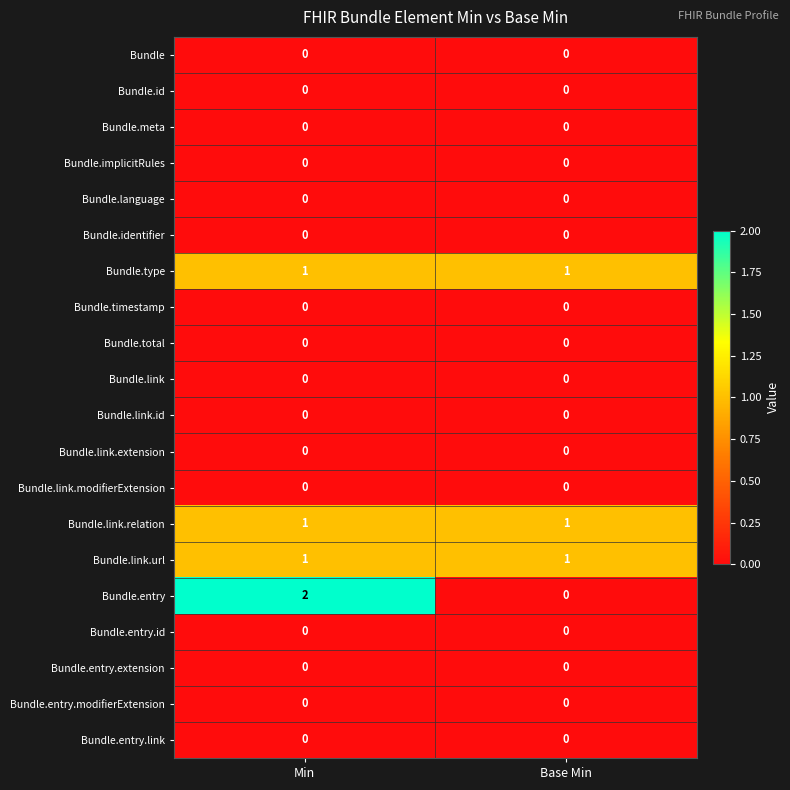

Which series has the widest spread of values?

Bundle.entry